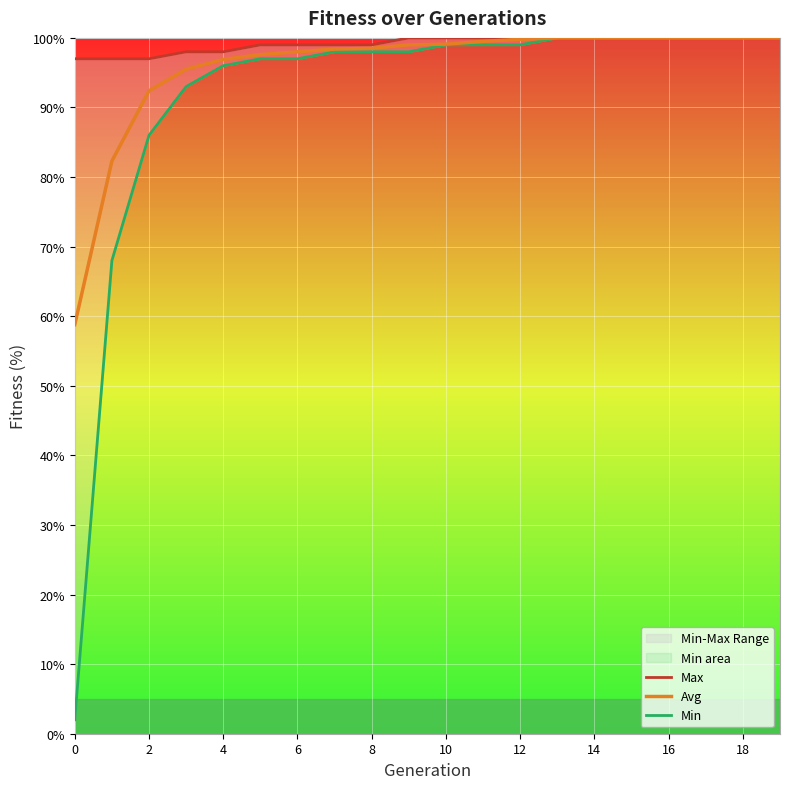

True or false: Avg has a value of 98.5 at 8.

True